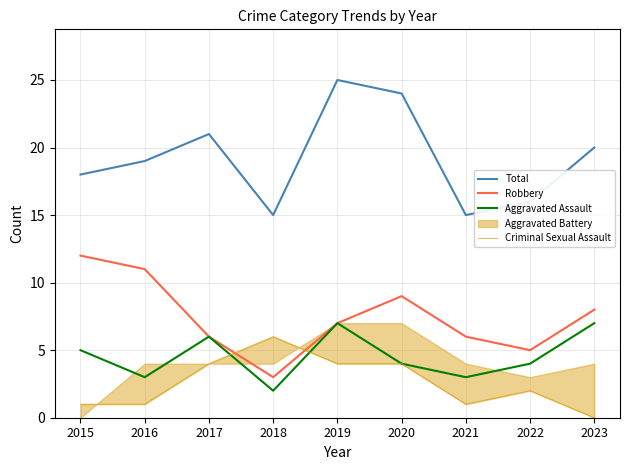

How many interior local peaks does the Aggravated Assault series have?

2